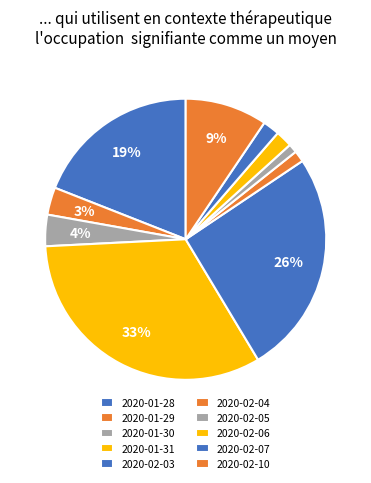

What is the smallest slice in the pie chart?

2020-02-05